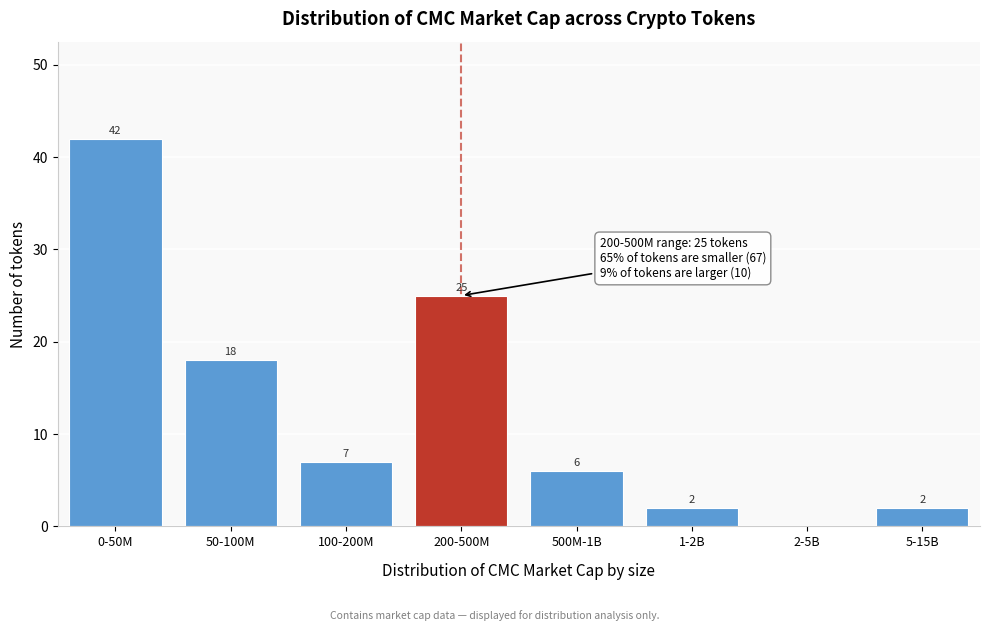

Reading right to left, extract all data points from this chart.

5-15B=2	2-5B=0	1-2B=2	500M-1B=6	200-500M=25	100-200M=7	50-100M=18	0-50M=42